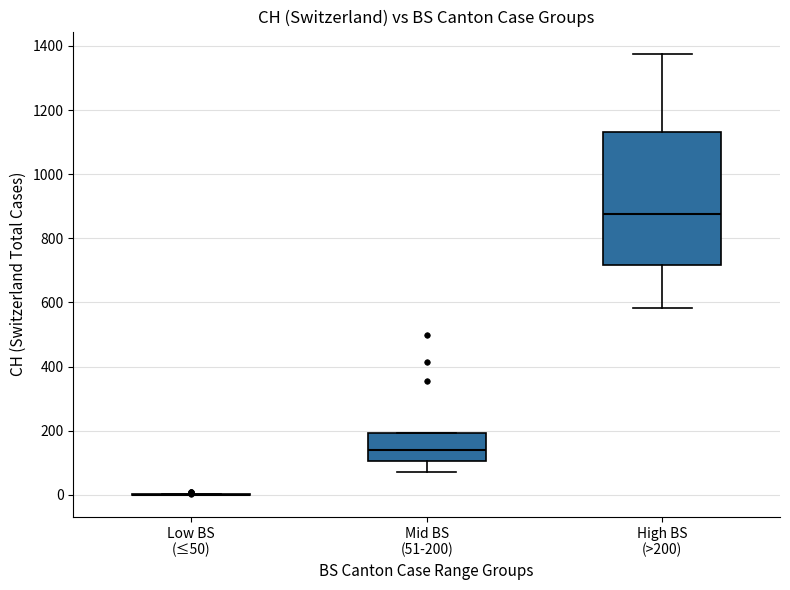

Where is the upper edge of the box for Mid BS (51-200) on the y-axis? The values are not printed on the chart, so give them approximately, as read against the axis.

200